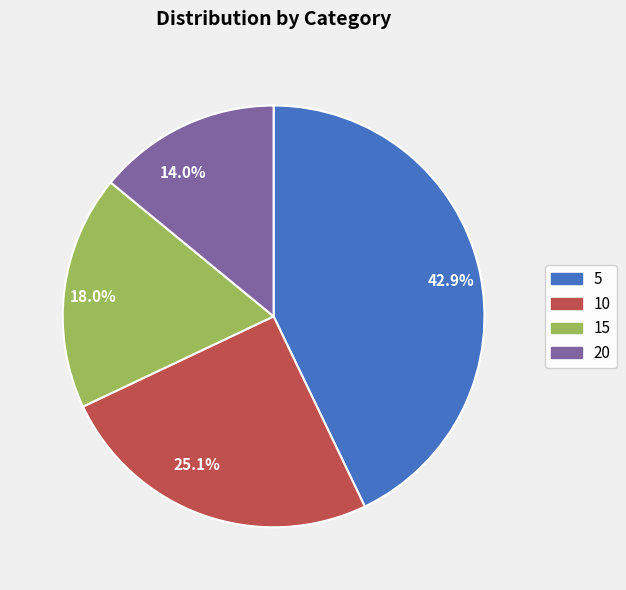

Is there any slice that represents more than half of the pie?

No